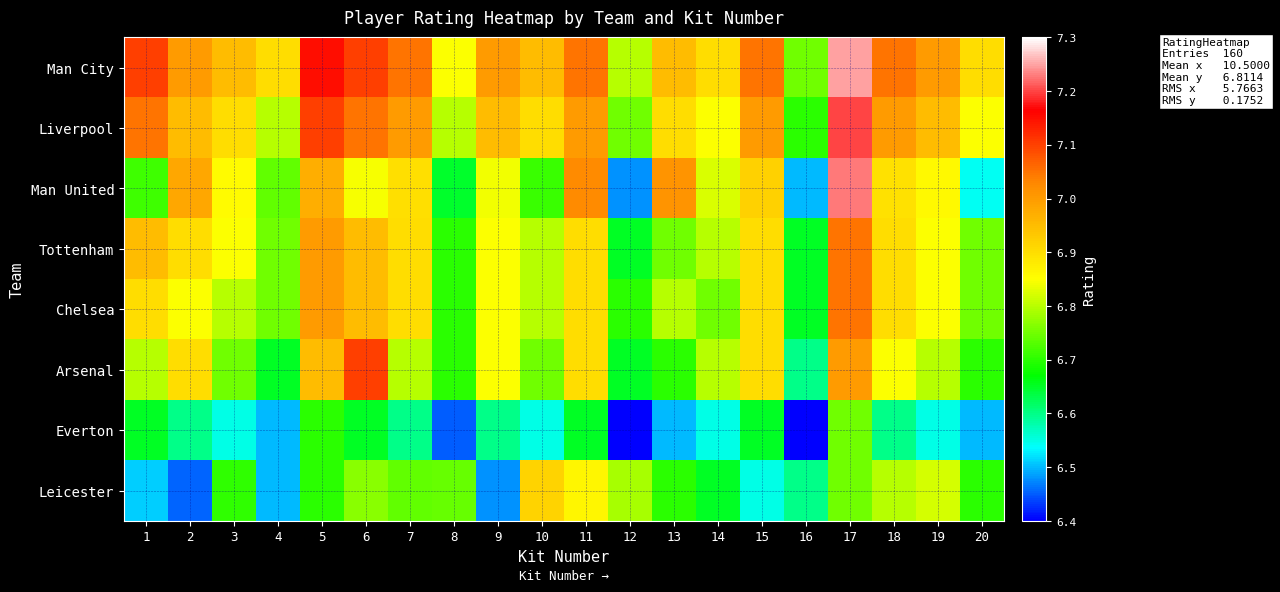

What is the greatest value displayed?

7.2